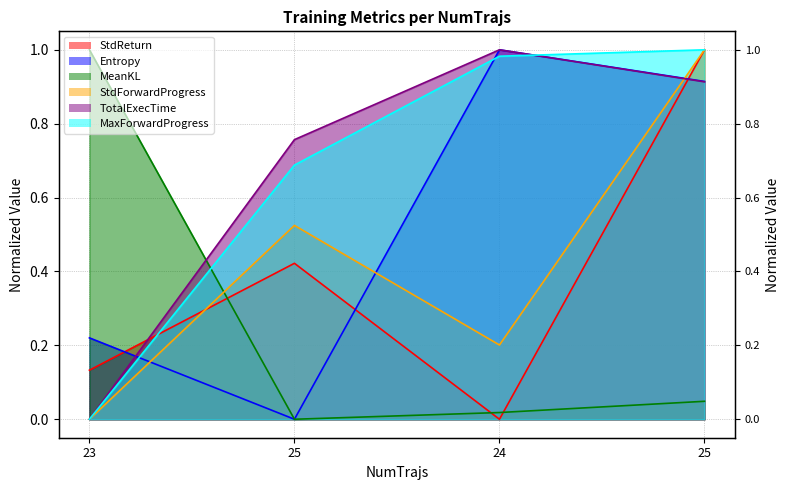

True or false: StdForwardProgress has a value of 0.0 at 23.

True